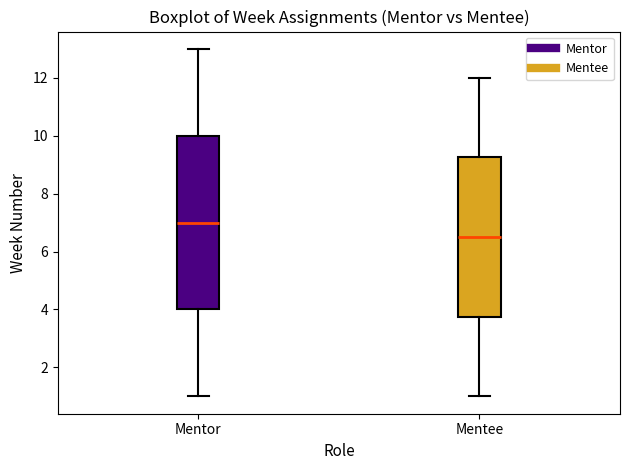

Which box's median line is the highest?

Mentor